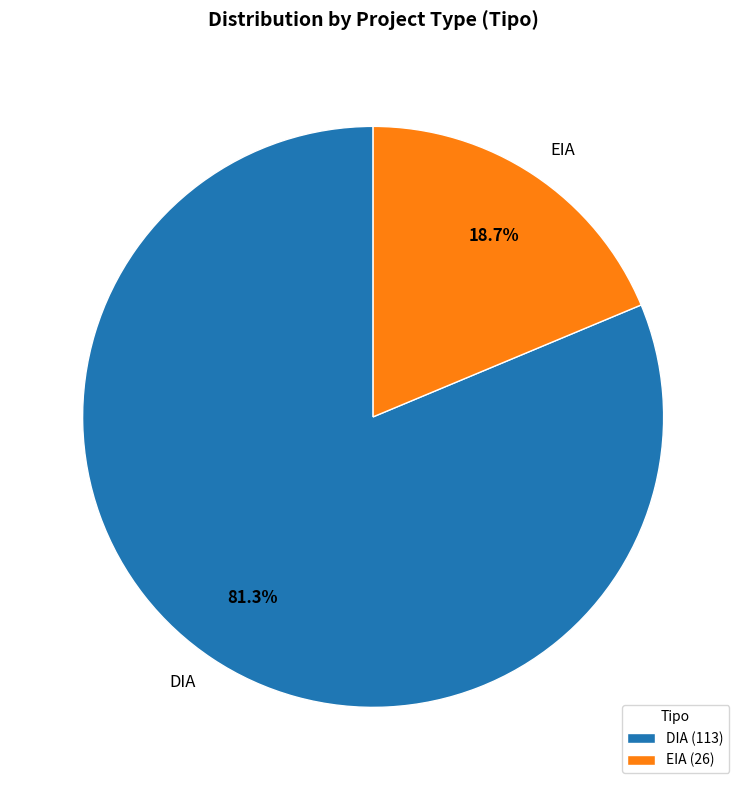

The DIA slice represents 74% of the pie. True or false?

False